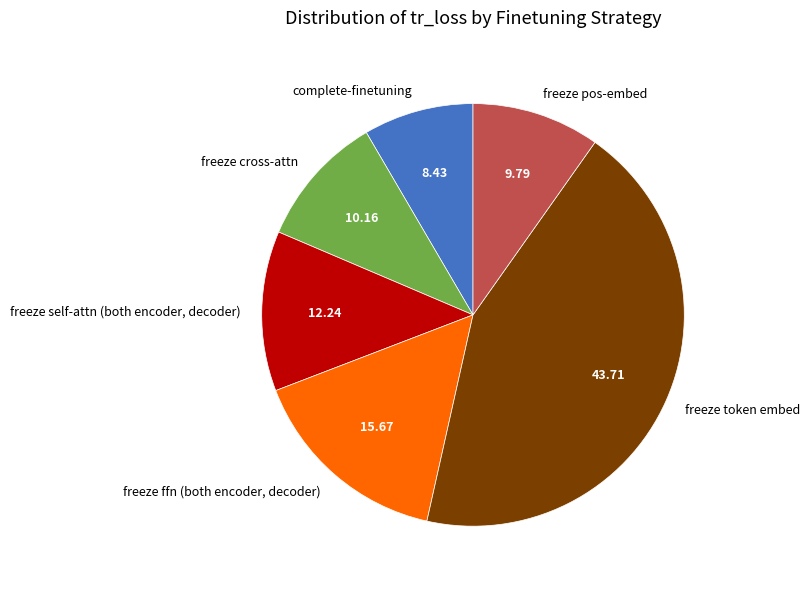

Combined, do freeze cross-attn and freeze ffn (both encoder, decoder) account for over 50%?

No